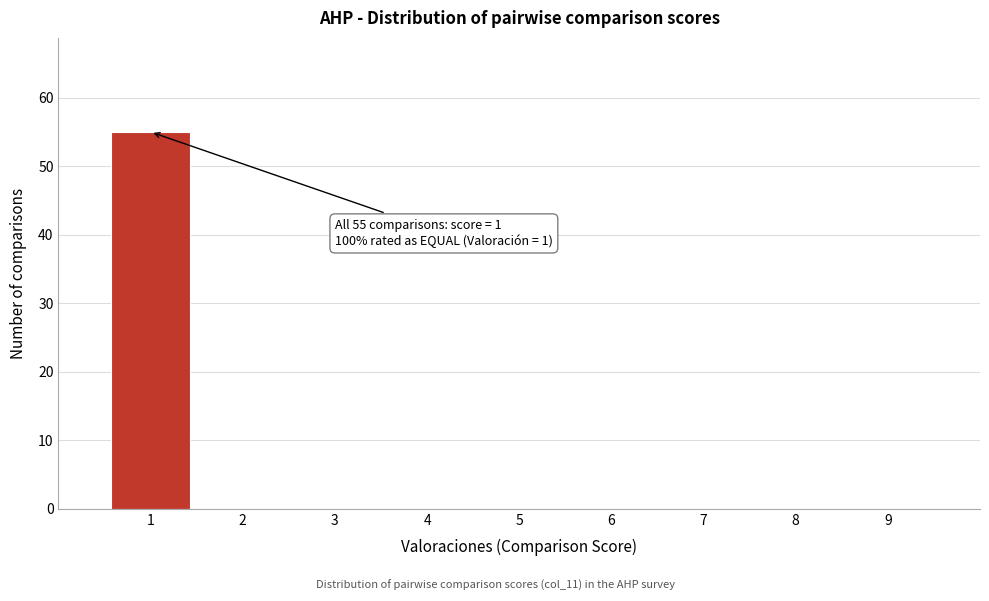

Reading right to left, list all the values displayed in this chart.

9=0	8=0	7=0	6=0	5=0	4=0	3=0	2=0	1=55